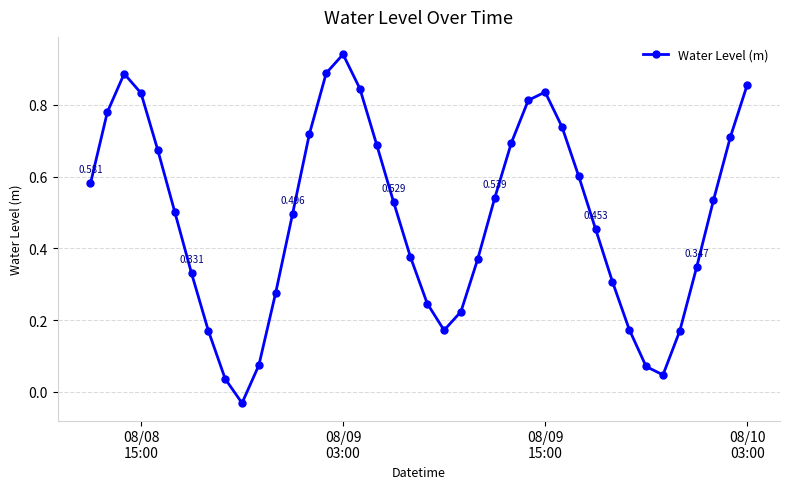

True or false: there are more than 1 points higher than both neighbors.

True